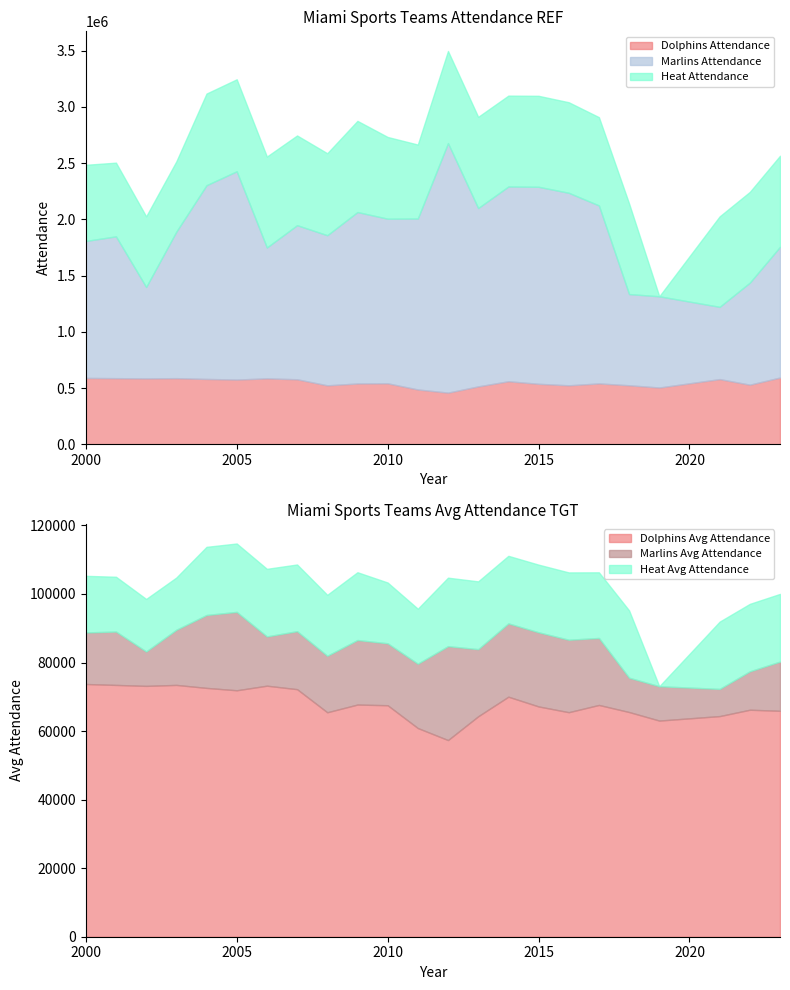

True or false: Dolphins Attendance and Marlins Attendance intersect in this chart.

False